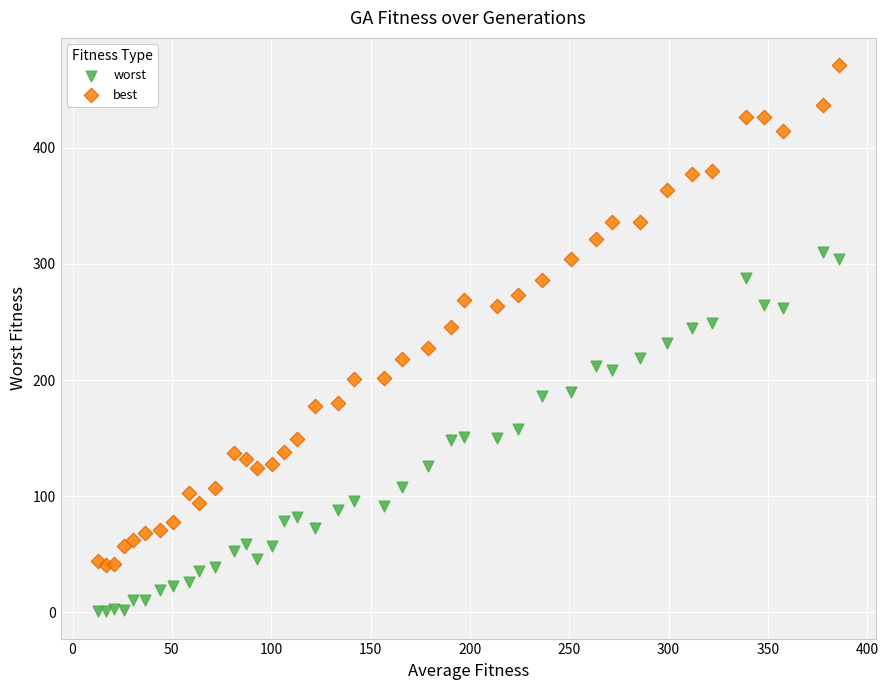

Which series contains the lowest Y value?

worst